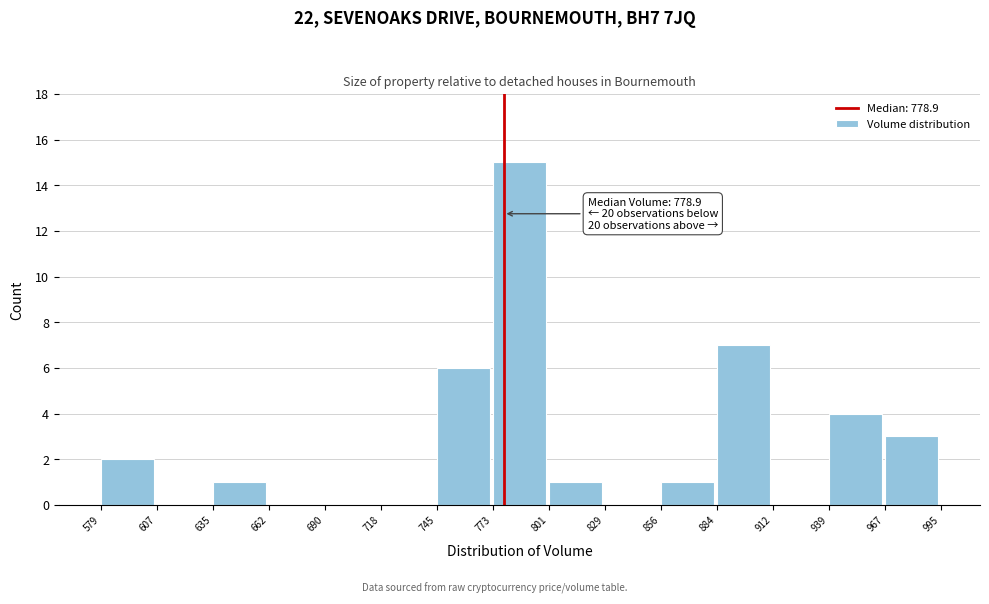

Which range on the x-axis has the tallest bar?

773 to 801